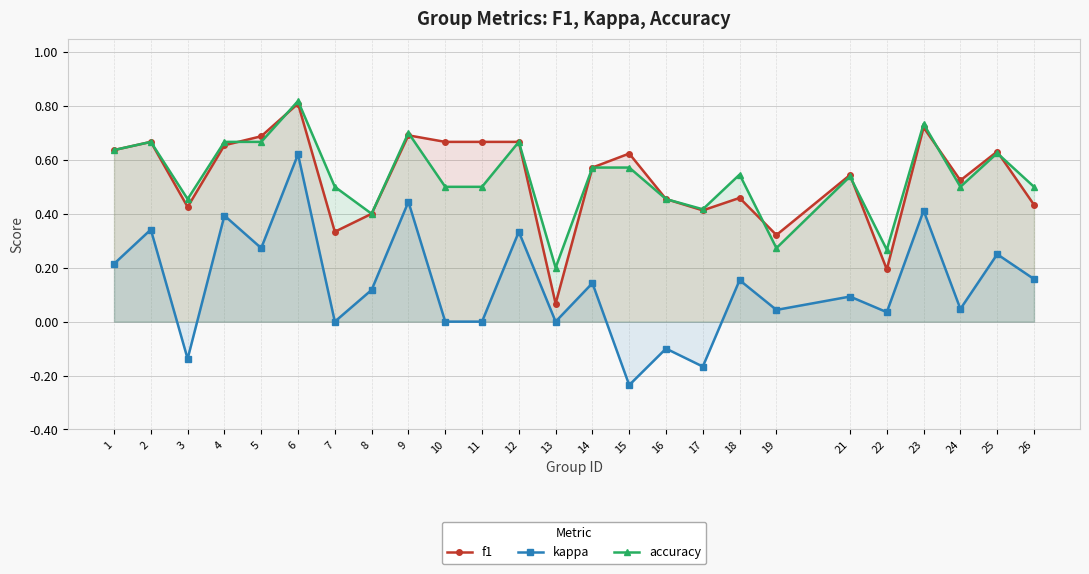

What is the sum of the f1 values at 3 and 16?

0.9